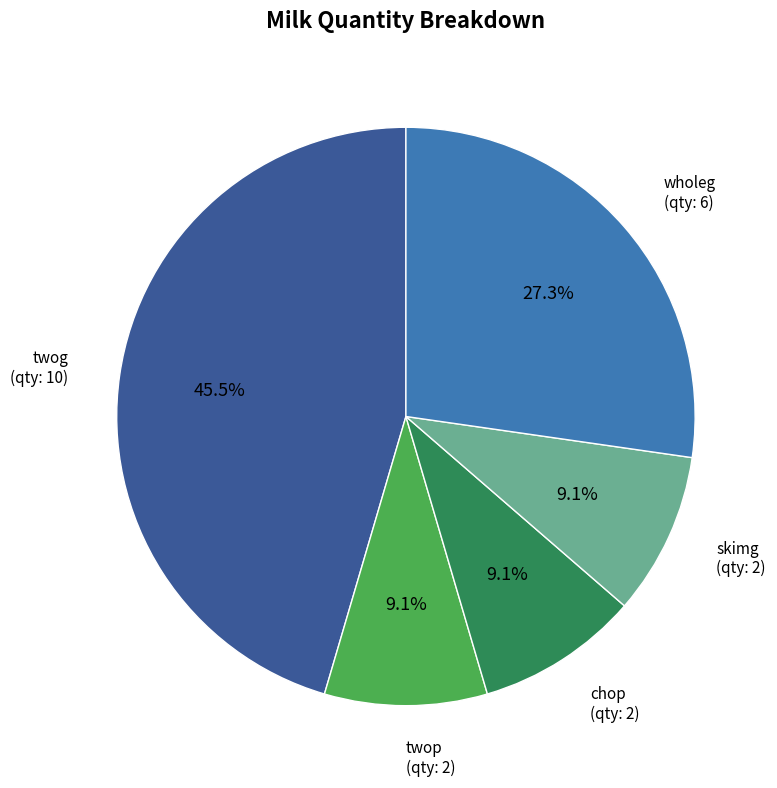

Do wholeg and twog together represent more than half of the pie?

Yes